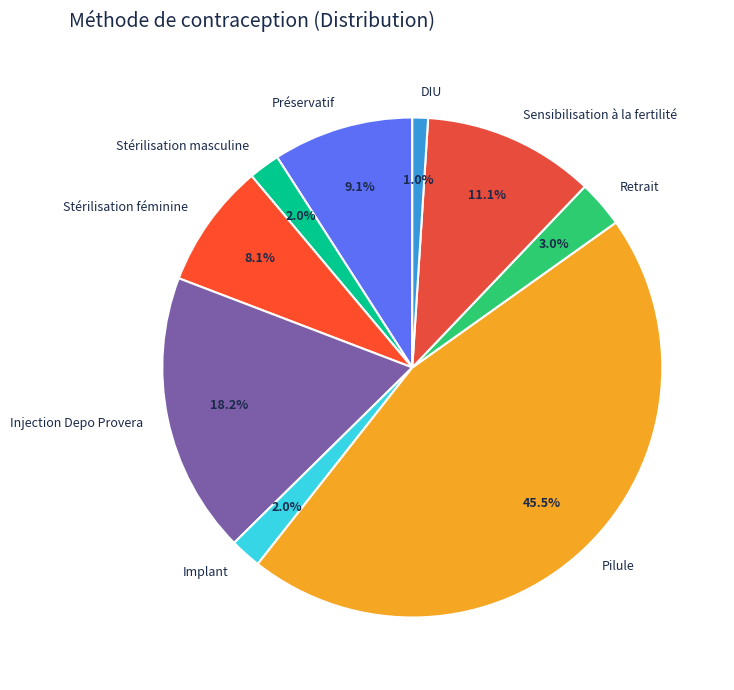

The Implant slice represents 2% of the pie. True or false?

True